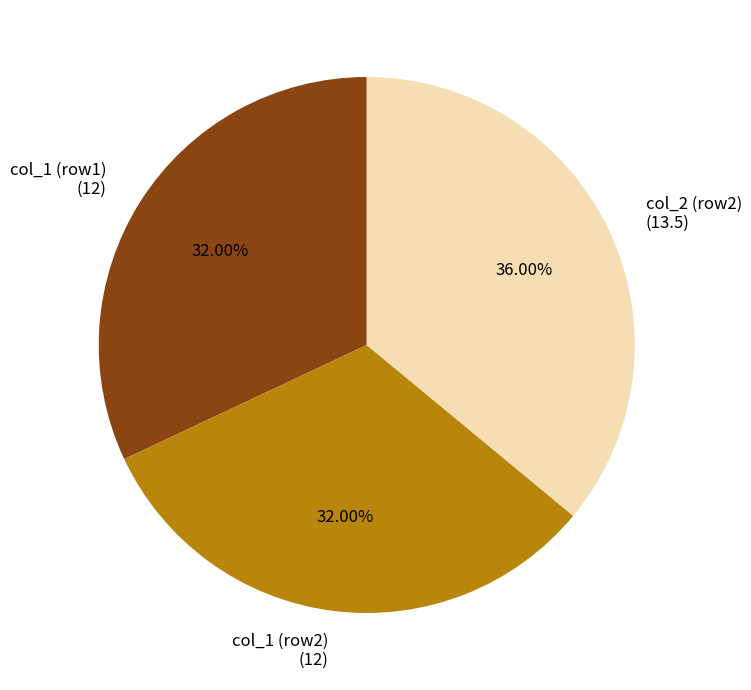

Which category has the biggest portion of the pie?

col_2 (row2) (13.5)